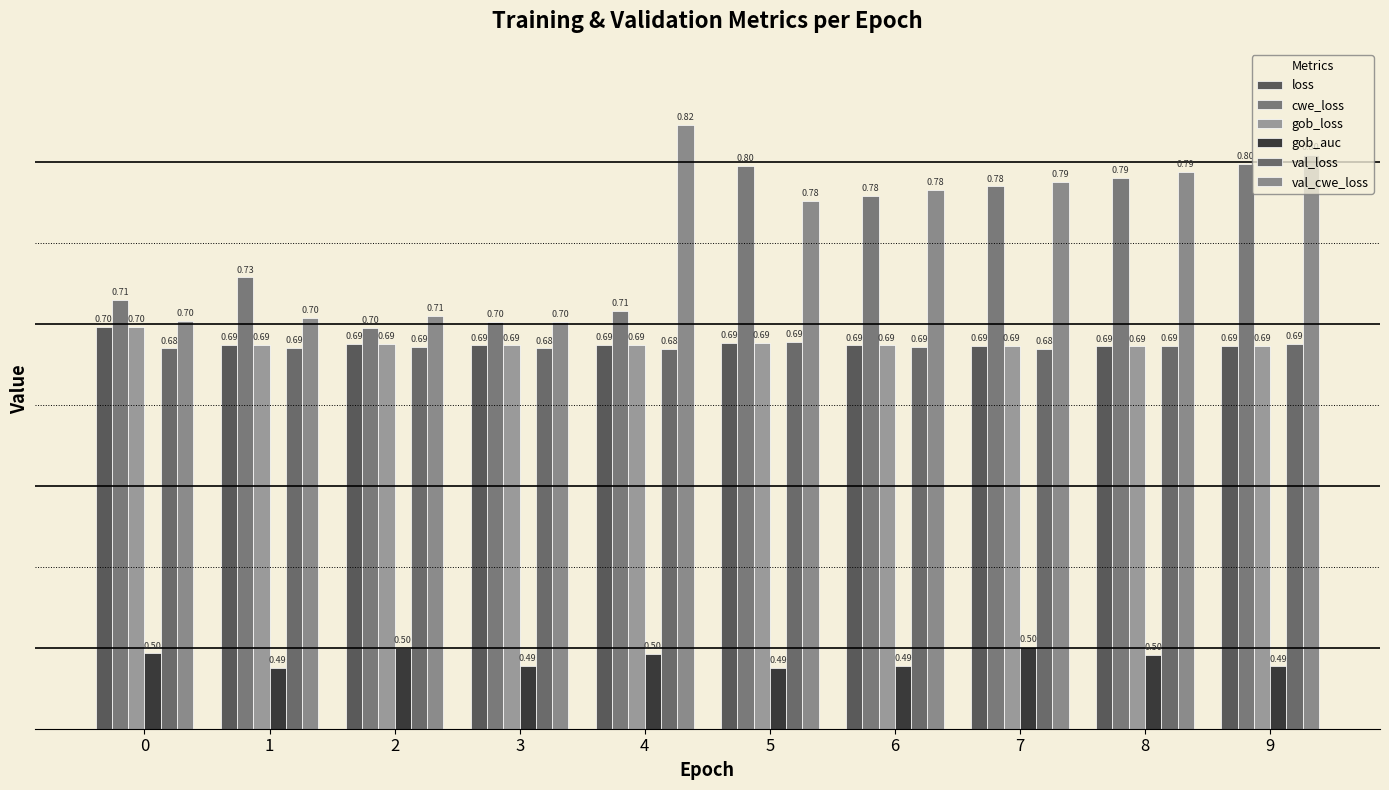

List the series in order of their peak value, highest first.

val_cwe_loss, cwe_loss, loss, gob_loss, val_loss, gob_auc